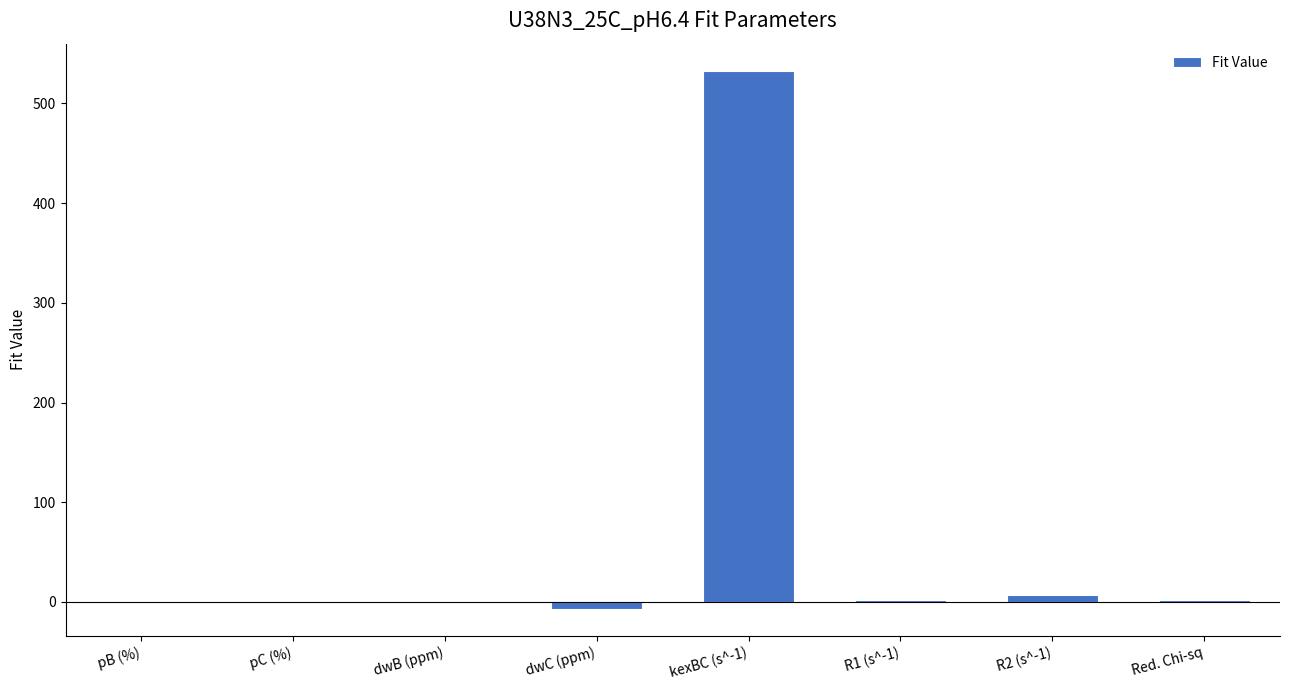

Which category has the highest value across all series?

kexBC (s^-1)